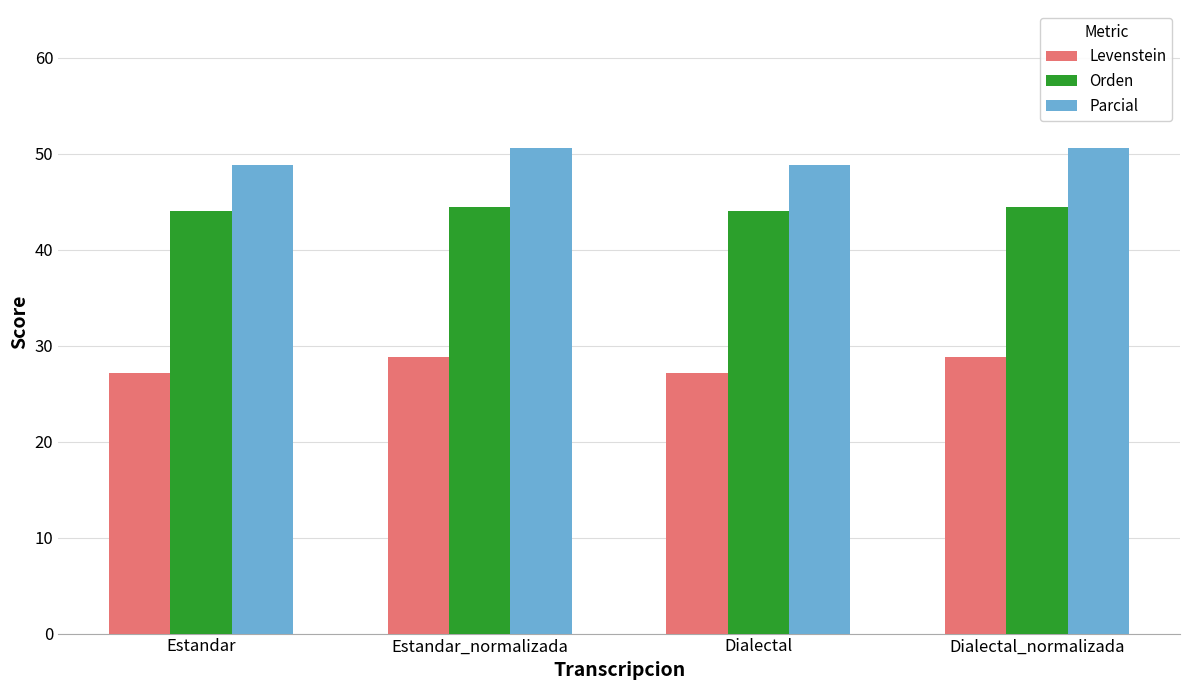

What is the maximum value for Levenstein?

28.8